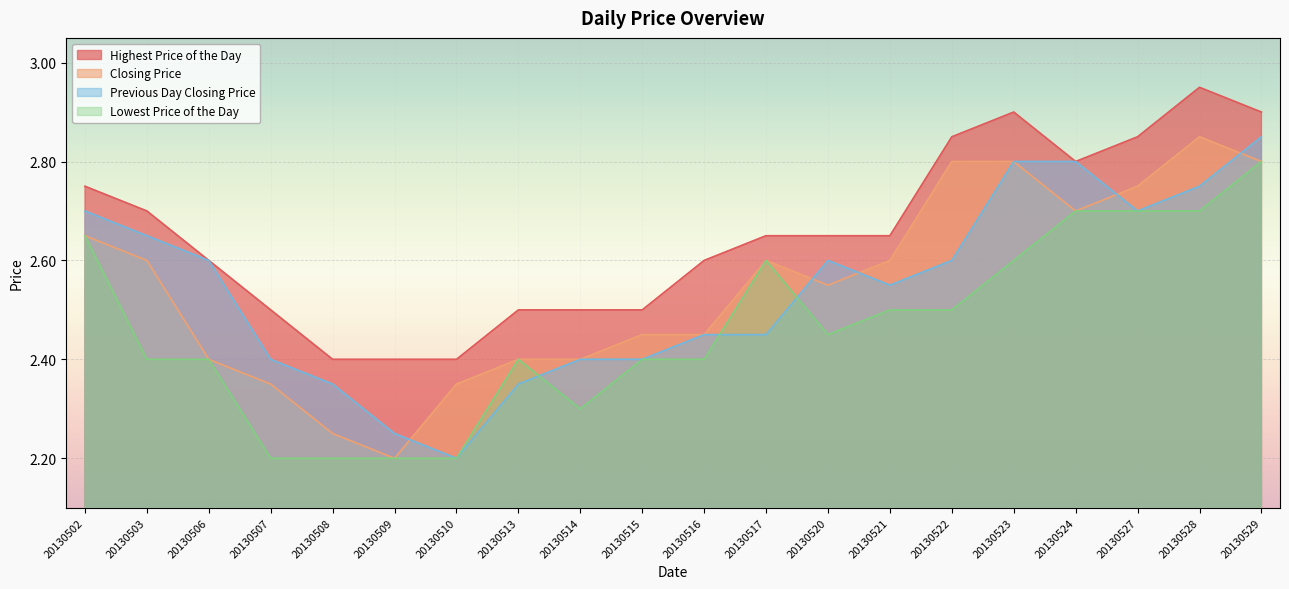

Which has a higher value, 20130507 or 20130521?

20130521